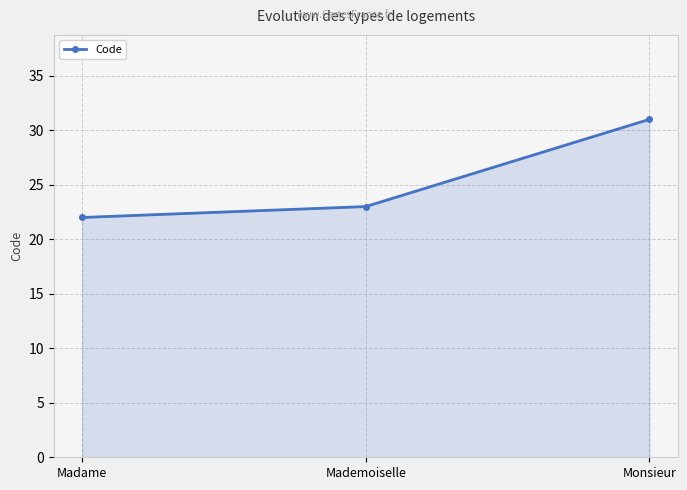

True or false: the data shows 31 at Monsieur.

True